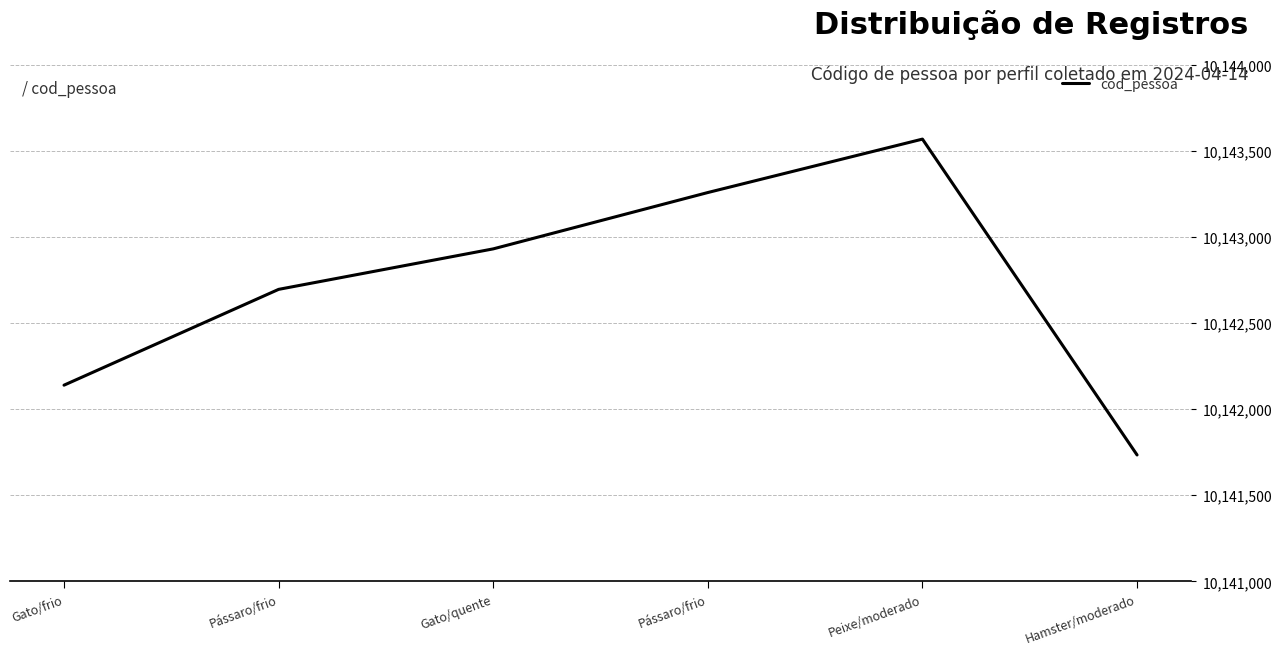

What is the ratio of the value at Pássaro/frio to the value at Hamster/moderado?

1.0